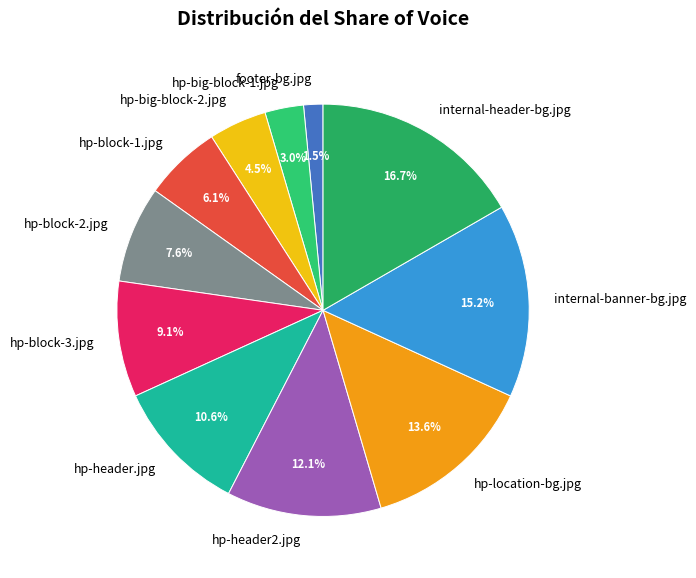

How many slices are in this pie chart?

11